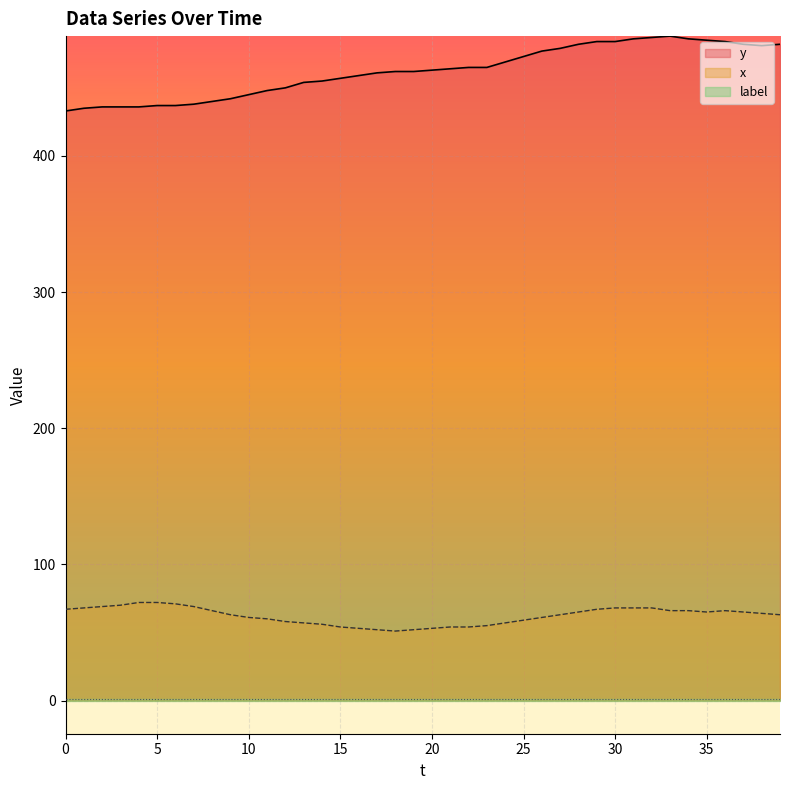

Which series has the largest total across all categories?

y